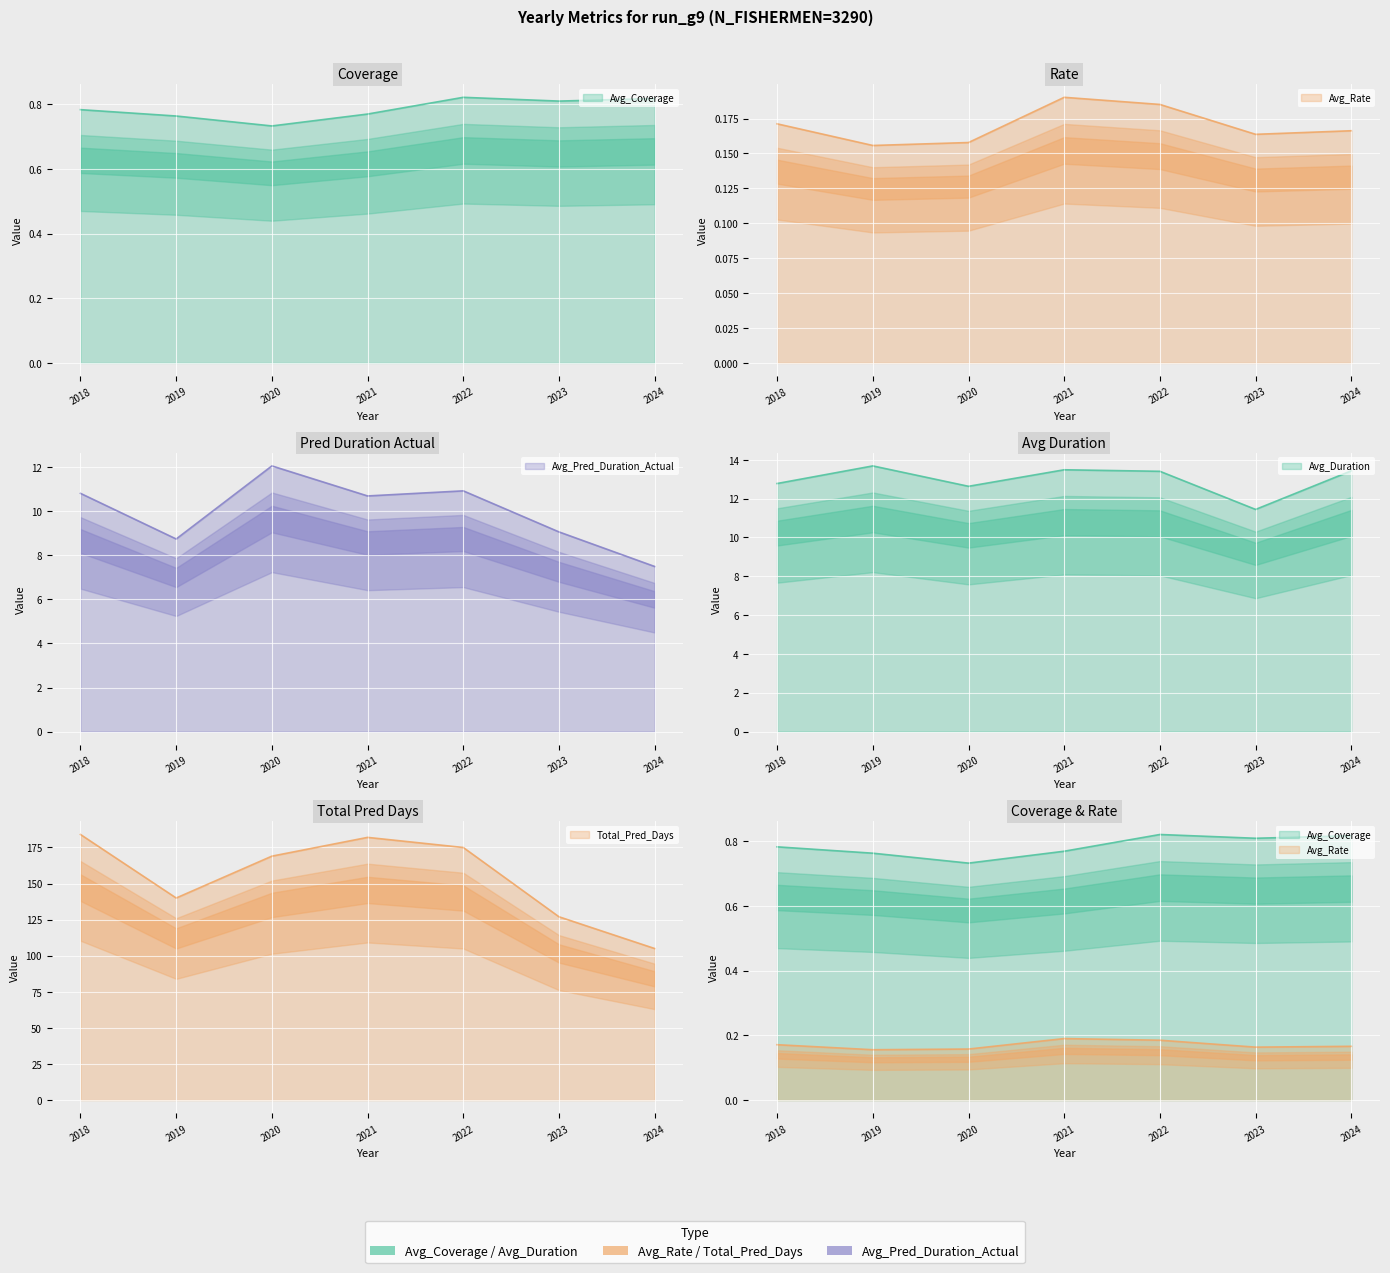

At which category does Avg_Rate reach its first local valley?

2019